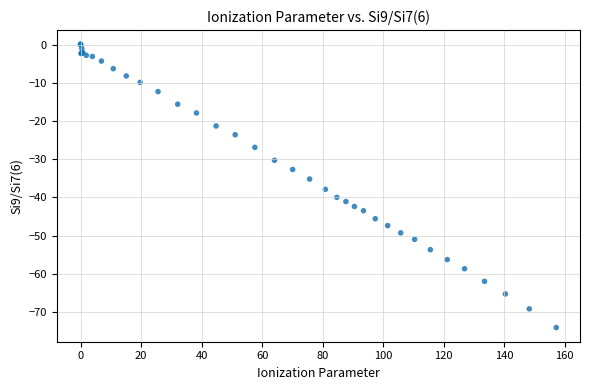

What Y value in the scatter plot is closest to -37?

-37.9